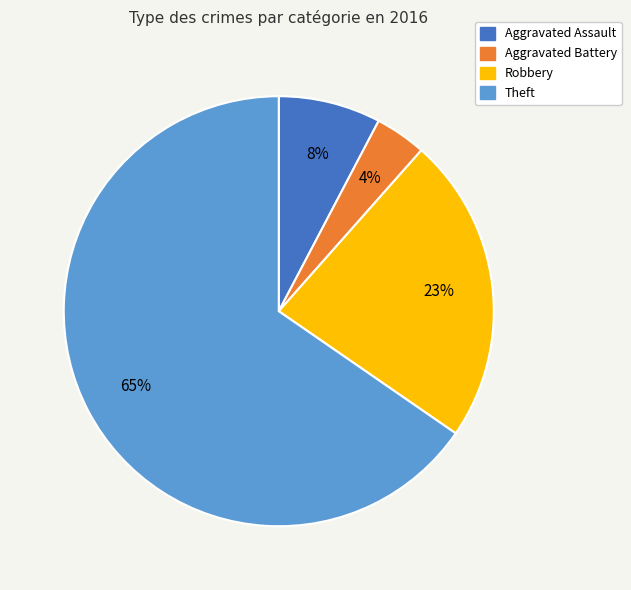

Is there a majority slice in this chart?

Yes